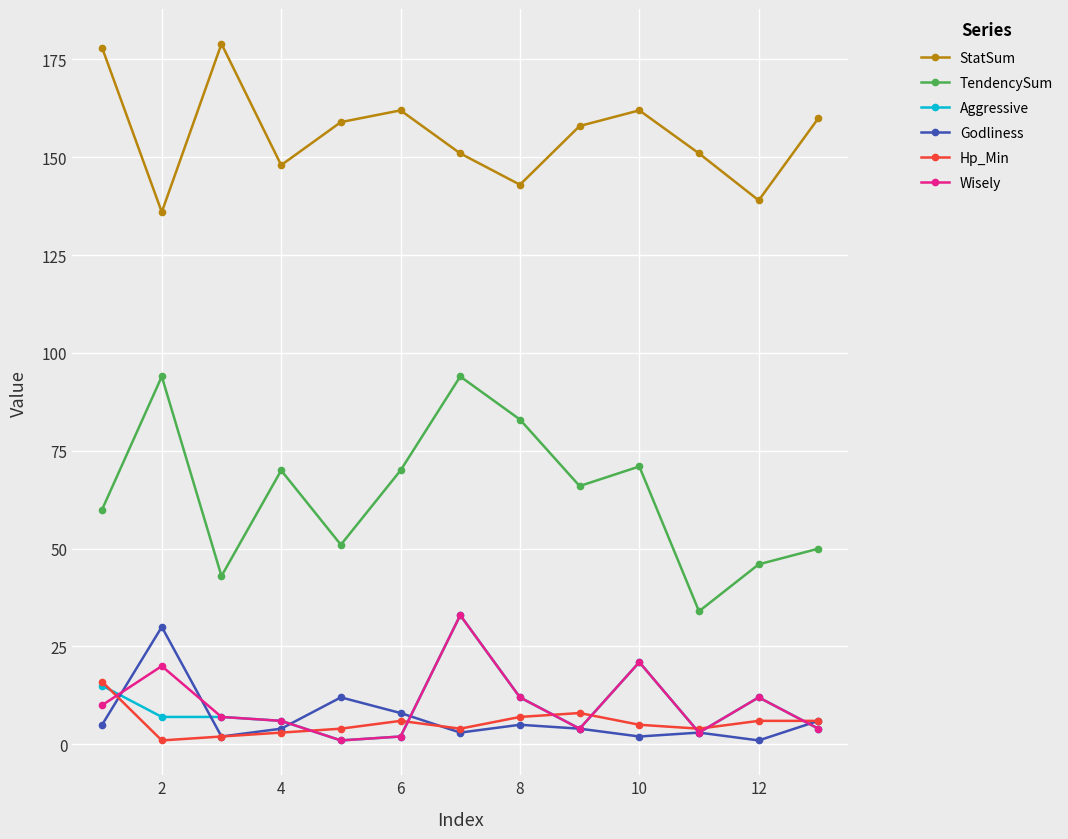

Which series has the largest range (max minus min)?

TendencySum